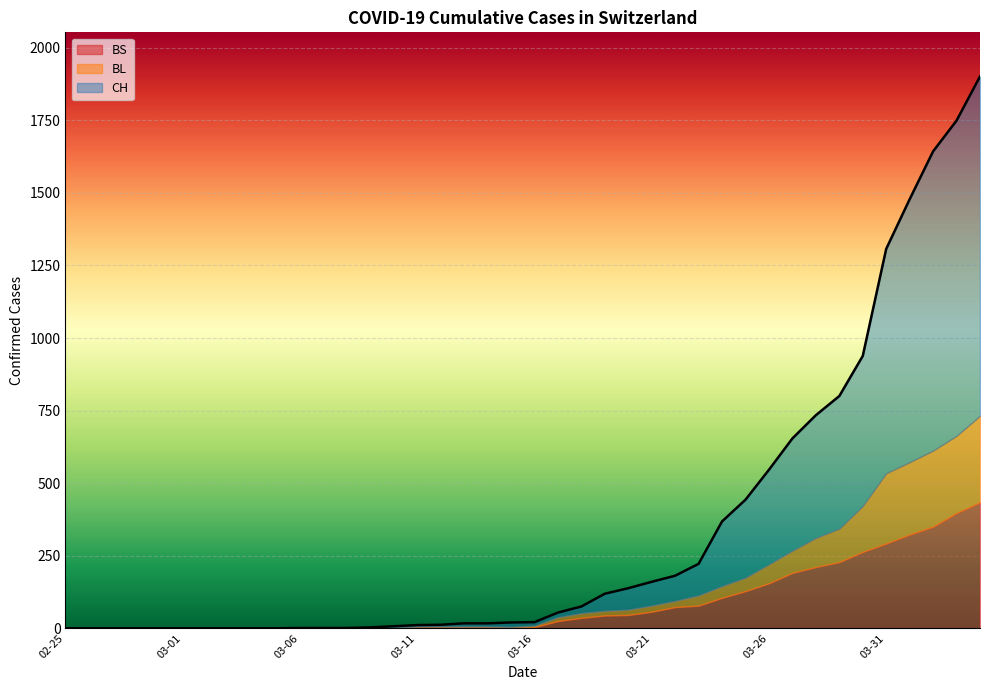

Is the value of CH at 2020-02-26 greater than the value of BL at 2020-03-20?

No